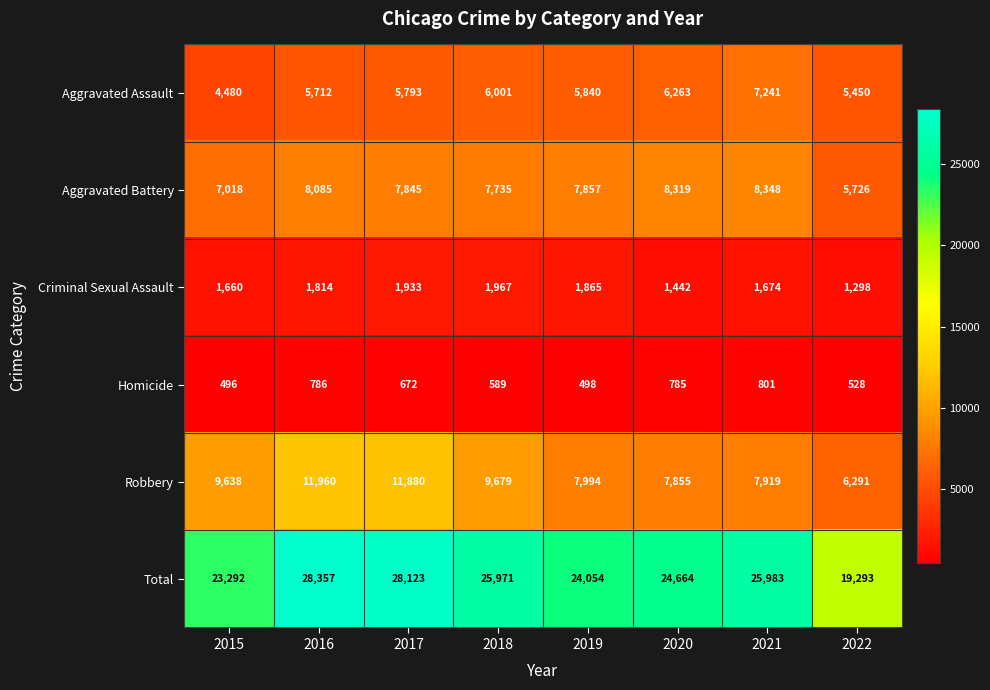

Where does the Aggravated Assault series first go above 5840?

2018